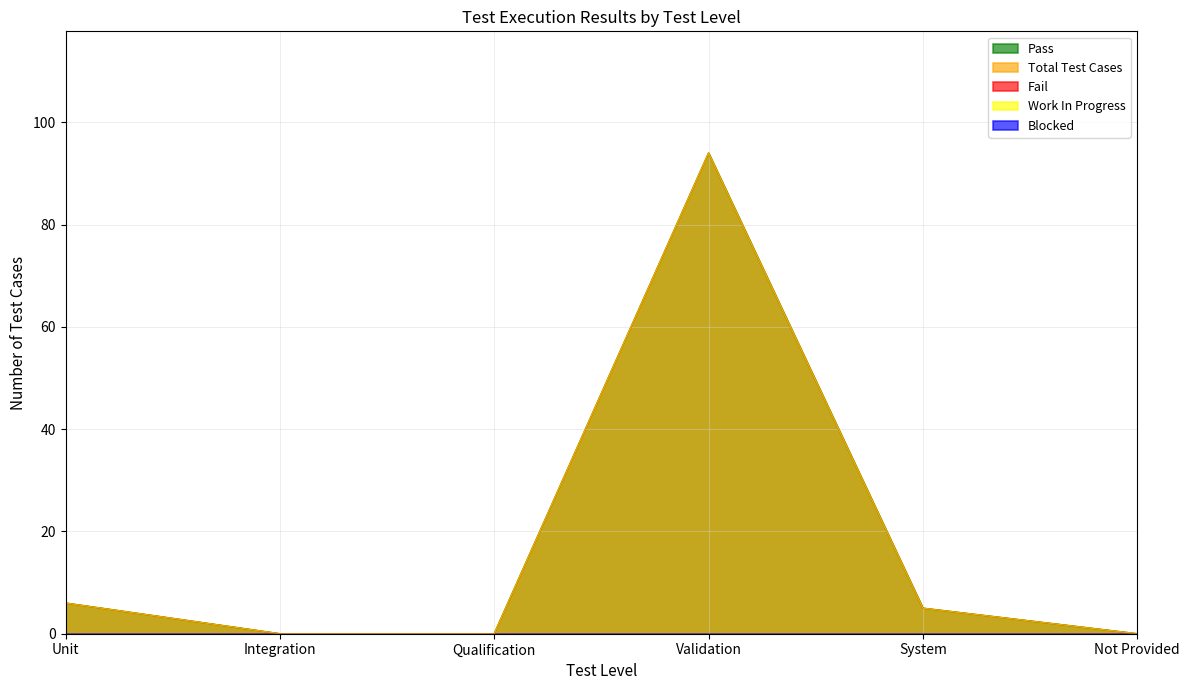

True or false: Blocked and Work In Progress cross at least once.

False